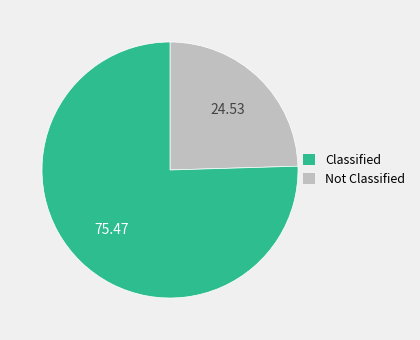

Is there a majority slice in this chart?

Yes